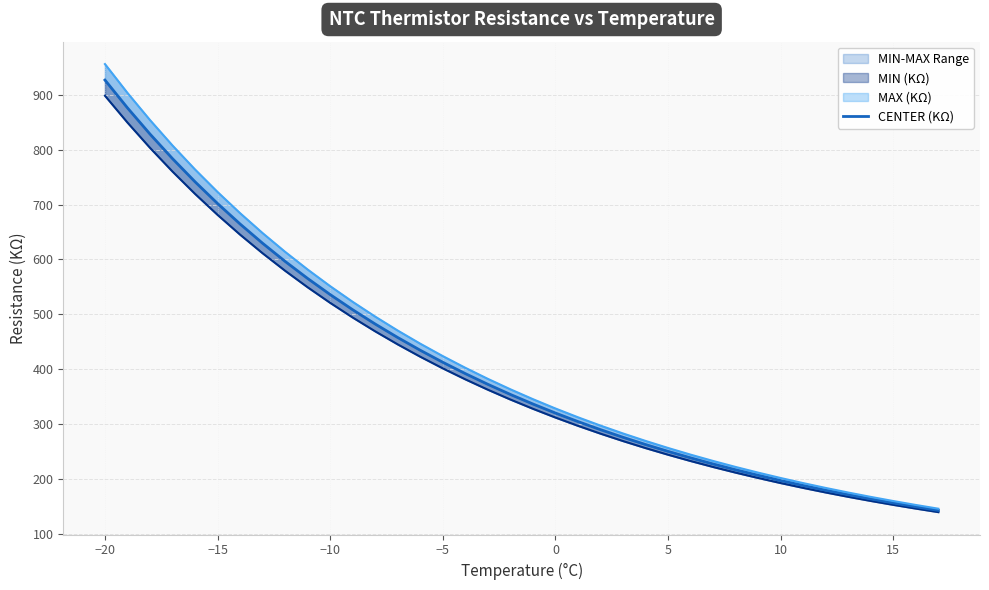

True or false: CENTER (KΩ) and MIN (KΩ) intersect in this chart.

False